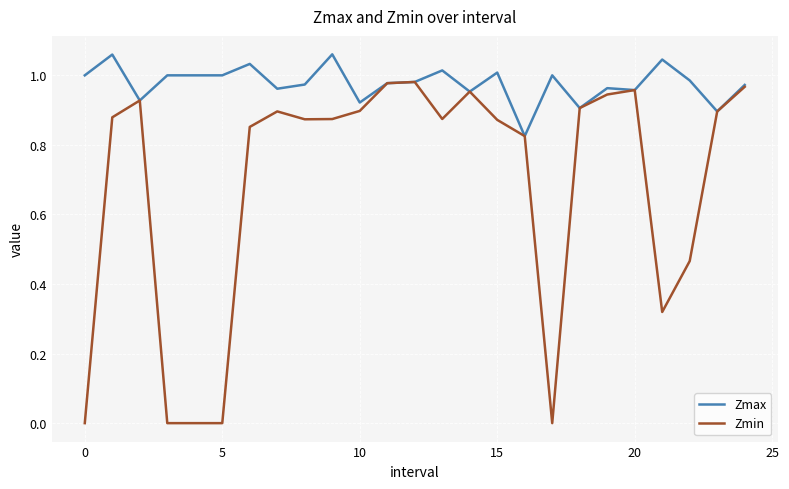

Rank the series by their maximum value, from lowest to highest.

Zmin, Zmax